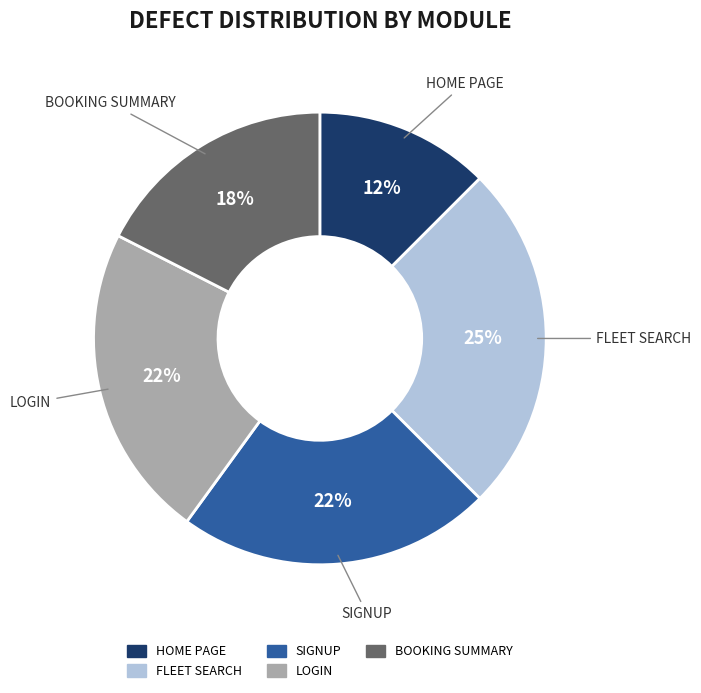

The LOGIN slice represents 22% of the pie. True or false?

True